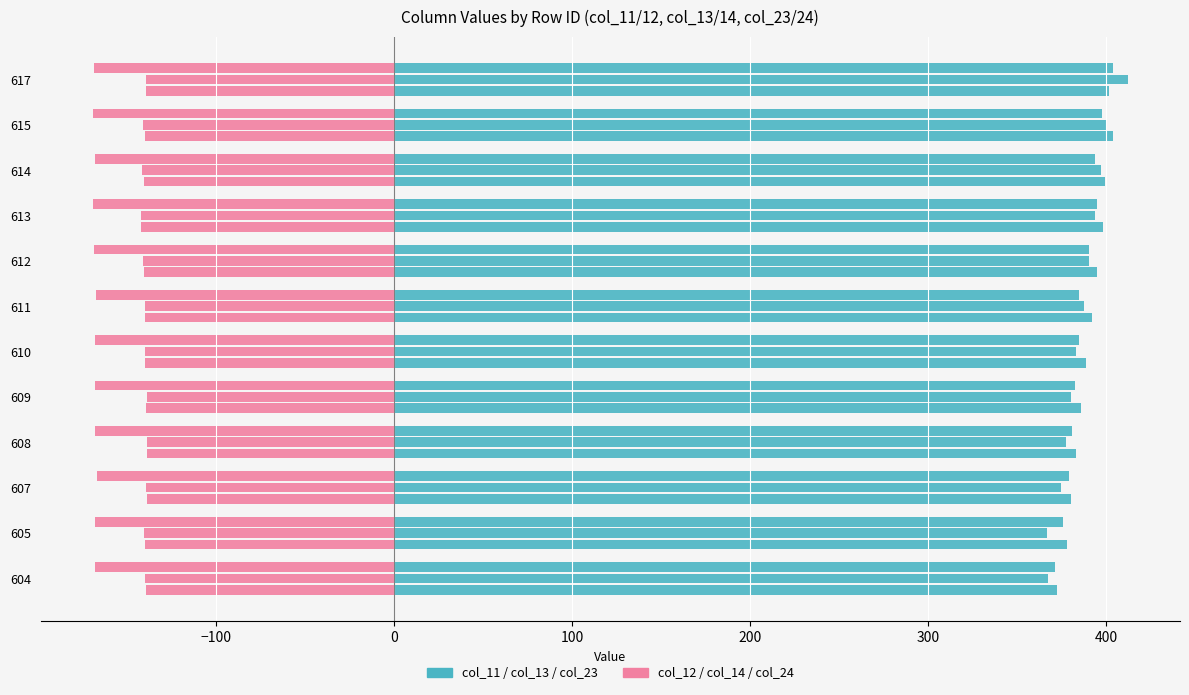

How many values in the col_11 series exceed 391?

6